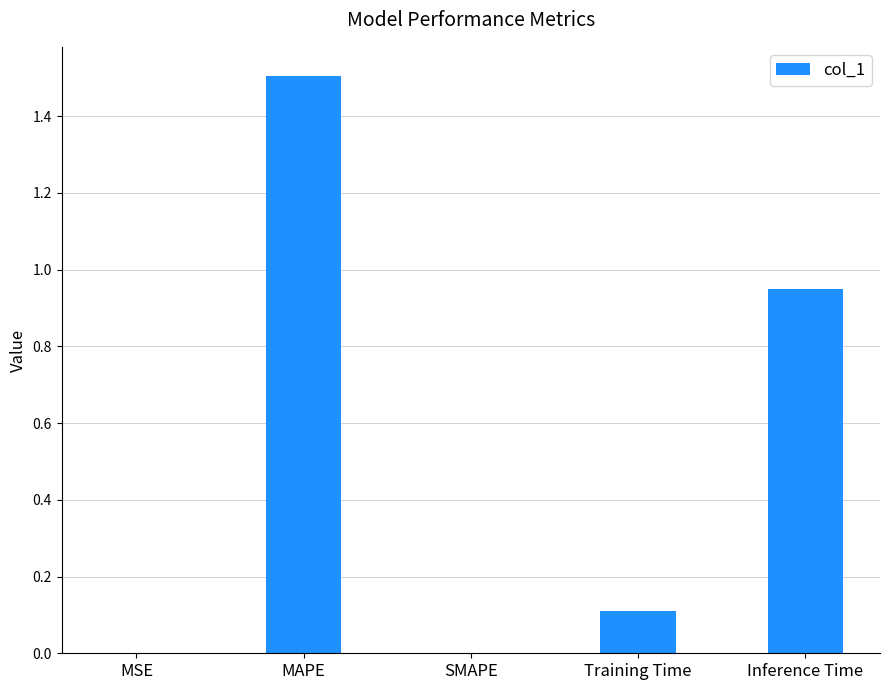

Which has a higher value, SMAPE or Inference Time?

Inference Time